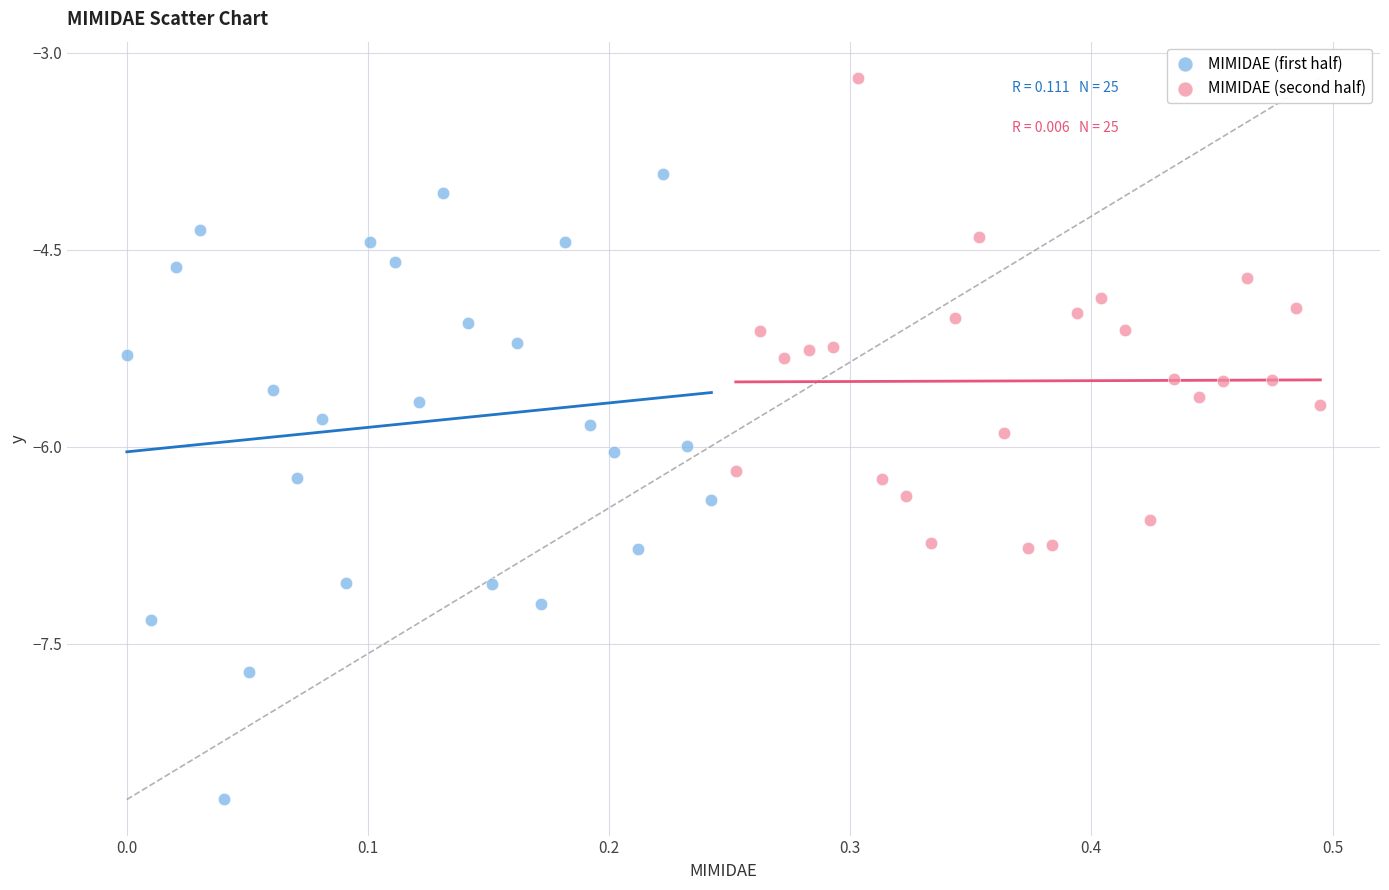

What are all the series names shown in the legend?

MIMIDAE (first half), MIMIDAE (second half)